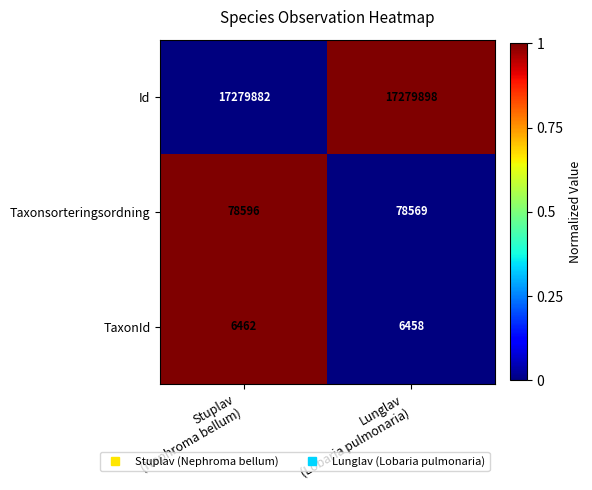

Reading left to right, transcribe all the data shown in this chart.

Id: 17279882	17279898
Taxonsorteringsordning: 78596	78569
TaxonId: 6462	6458